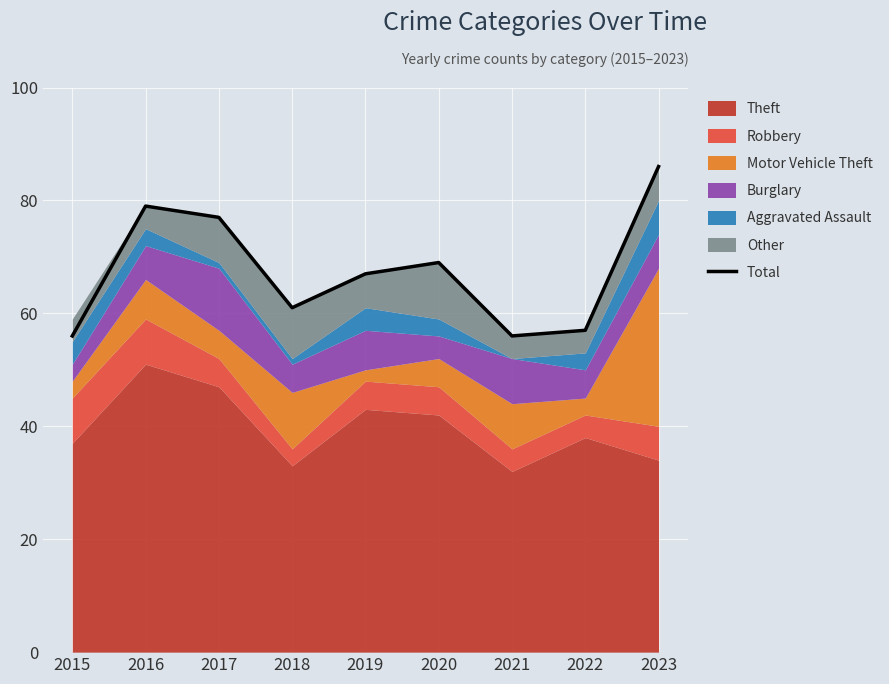

What is the approximate value at 2020, to the nearest 5?

70